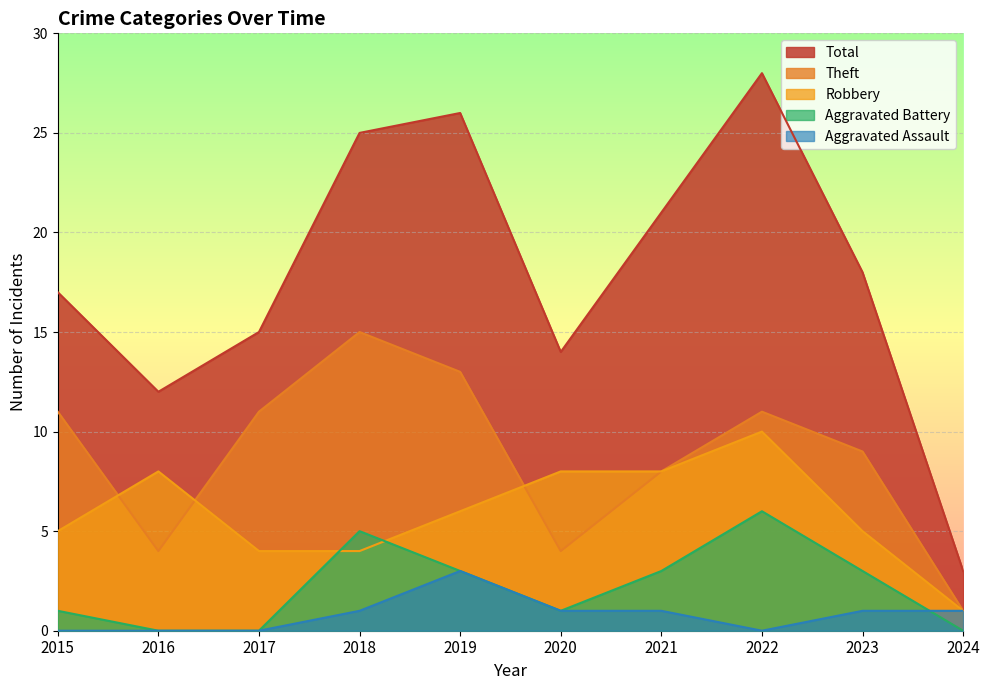

What is the spread (max minus min) of values at 2022?

28